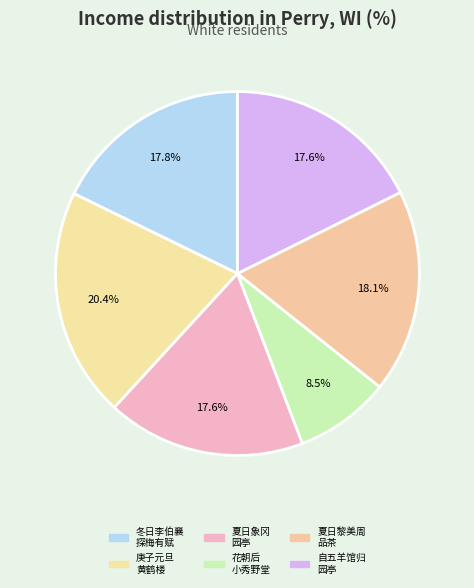

To the nearest percent, what is the average slice percentage?

17%